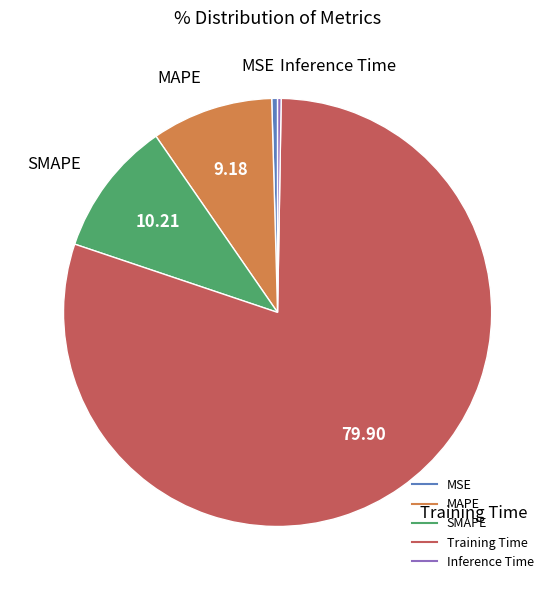

Between MSE and Training Time, which is larger?

Training Time